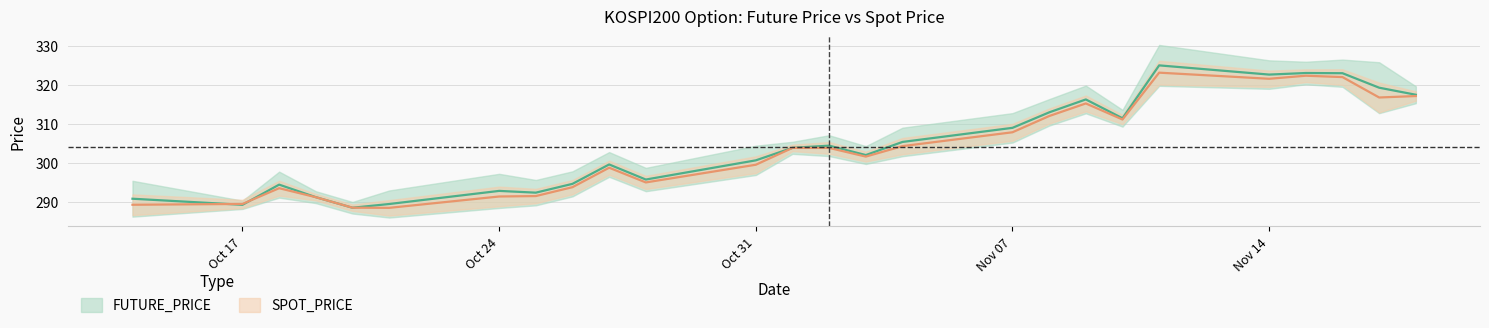

Rank the categories by SPOT_PRICE value from lowest to highest.

2022-10-21, 2022-10-20, 2022-10-14, 2022-10-17, 2022-10-19, 2022-10-24, 2022-10-25, 2022-10-18, 2022-10-26, 2022-10-28, 2022-10-27, 2022-10-31, 2022-11-03, 2022-11-02, 2022-11-01, 2022-11-04, 2022-11-07, 2022-11-10, 2022-11-08, 2022-11-09, 2022-11-17, 2022-11-18, 2022-11-14, 2022-11-16, 2022-11-15, 2022-11-11